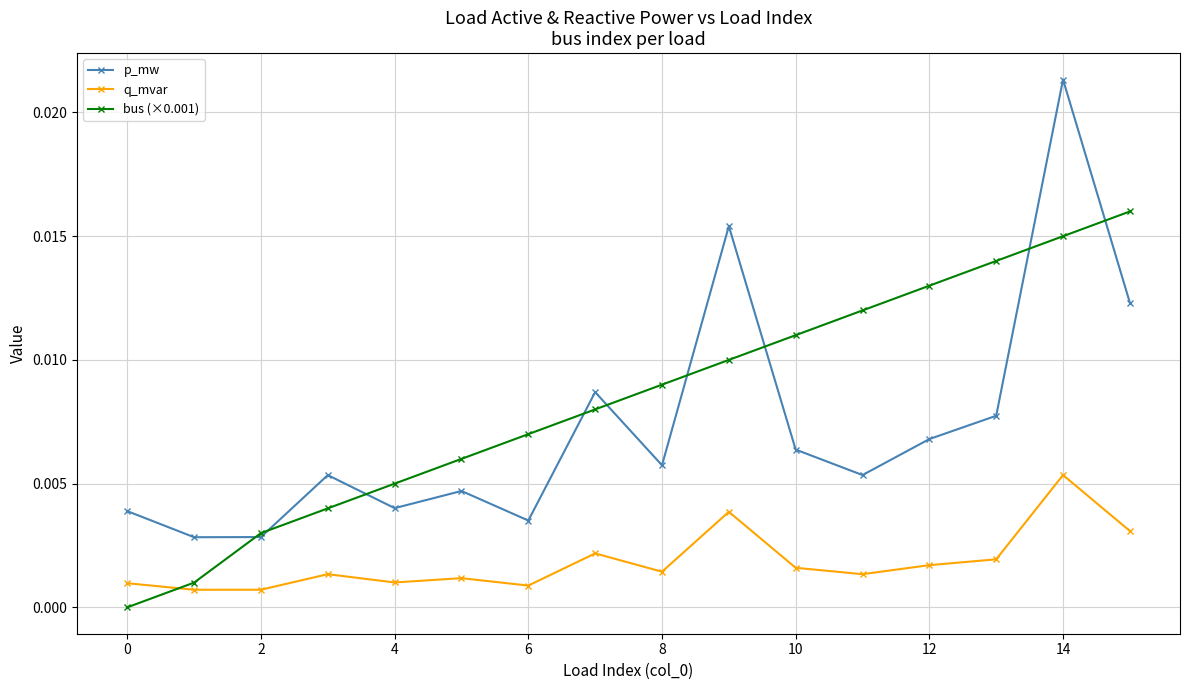

True or false: bus (×0.001) and q_mvar intersect in this chart.

True